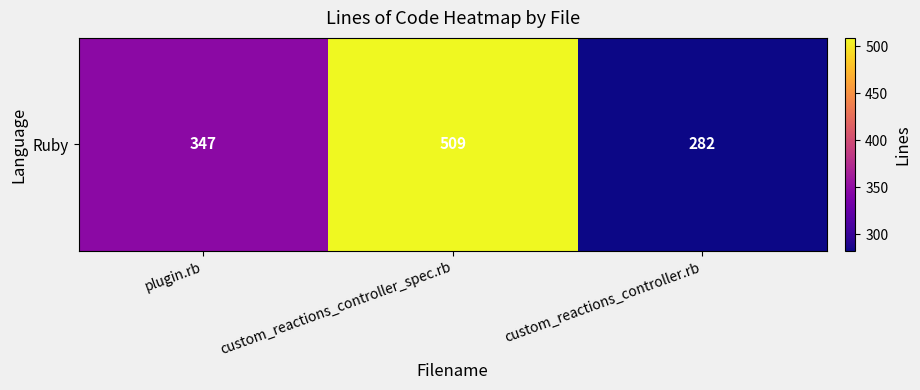

The value at custom_reactions_controller.rb is 370. True or false?

False